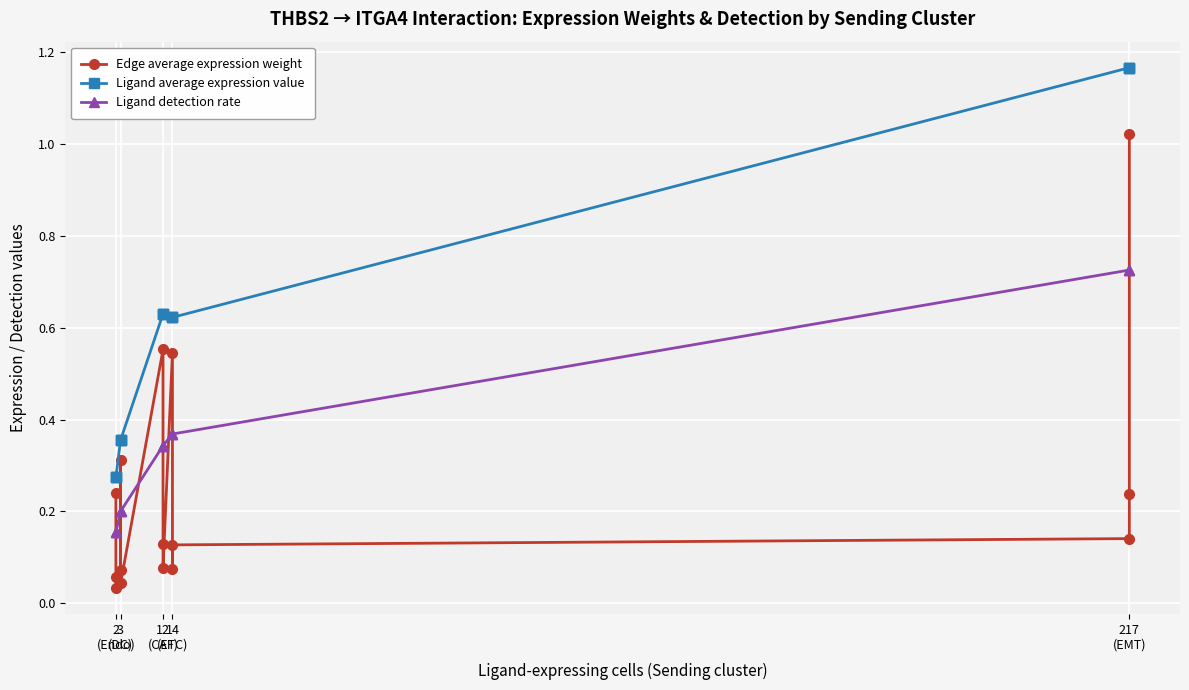

What is the greatest value displayed?

1.2